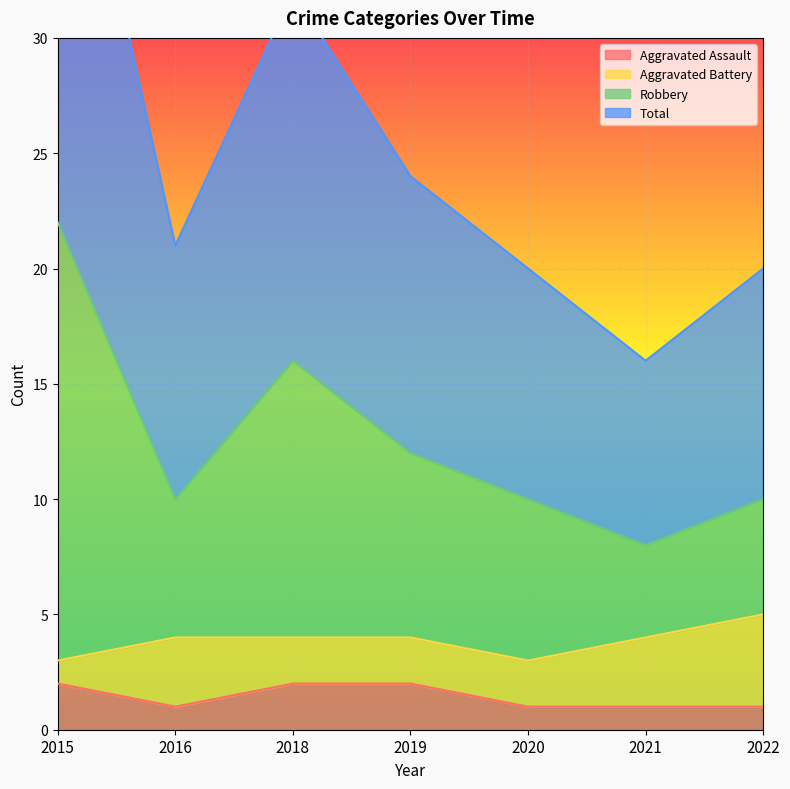

How many interior local valleys does the Robbery series have?

2